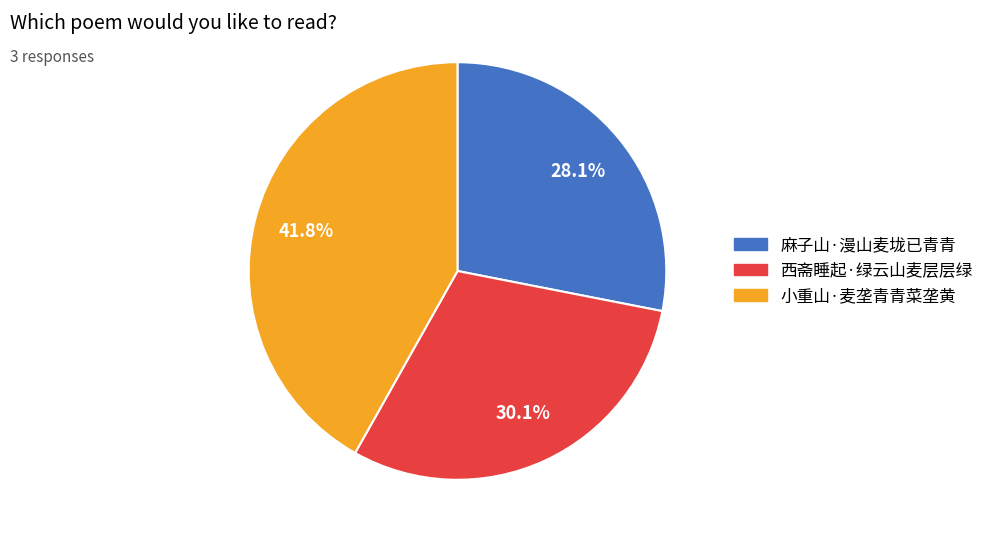

How many segments does this pie chart have?

3